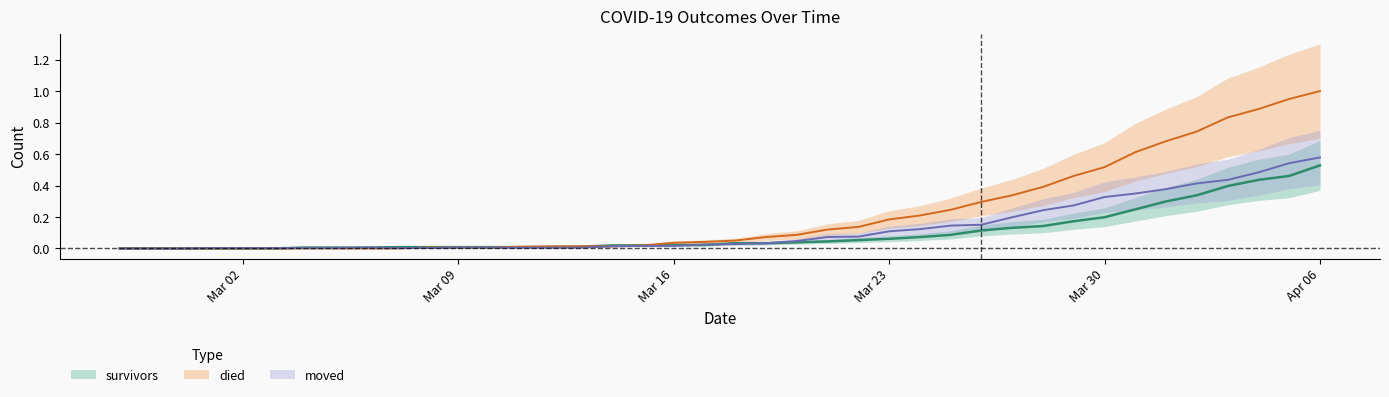

Where do died and survivors first cross each other?

2020-03-10 and 2020-03-11